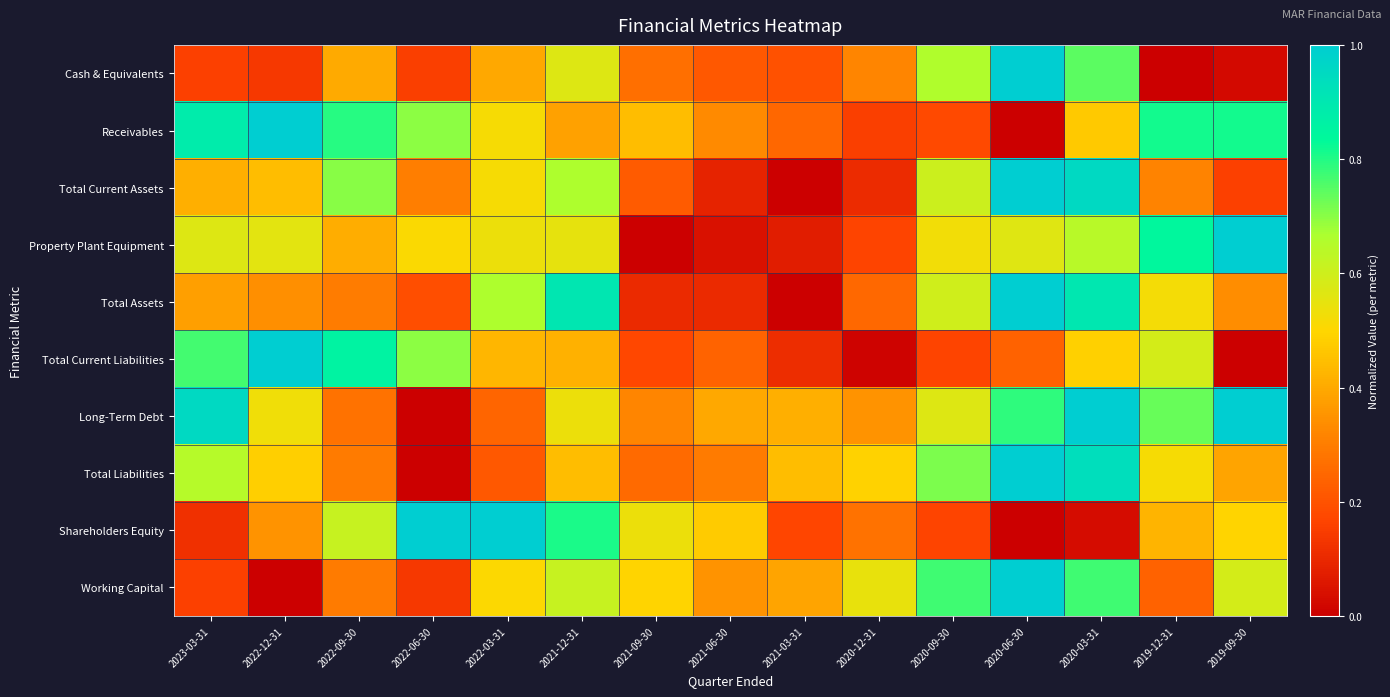

Reading right to left, list all the values displayed in this chart.

Cash & Equivalents: 2019-09-30=0.0	2019-12-31=0.0	2020-03-31=0.7	2020-06-30=1.0	2020-09-30=0.7	2020-12-31=0.3	2021-03-31=0.2	2021-06-30=0.2	2021-09-30=0.3	2021-12-31=0.6	2022-03-31=0.4	2022-06-30=0.2	2022-09-30=0.4	2022-12-31=0.1	2023-03-31=0.2
Receivables: 2019-09-30=0.8	2019-12-31=0.8	2020-03-31=0.5	2020-06-30=0.0	2020-09-30=0.2	2020-12-31=0.2	2021-03-31=0.2	2021-06-30=0.3	2021-09-30=0.4	2021-12-31=0.4	2022-03-31=0.5	2022-06-30=0.7	2022-09-30=0.8	2022-12-31=1.0	2023-03-31=0.9
Total Current Assets: 2019-09-30=0.2	2019-12-31=0.3	2020-03-31=1.0	2020-06-30=1.0	2020-09-30=0.6	2020-12-31=0.1	2021-03-31=0.0	2021-06-30=0.1	2021-09-30=0.2	2021-12-31=0.7	2022-03-31=0.5	2022-06-30=0.3	2022-09-30=0.7	2022-12-31=0.4	2023-03-31=0.4
Property Plant Equipment: 2019-09-30=1.0	2019-12-31=0.8	2020-03-31=0.6	2020-06-30=0.6	2020-09-30=0.5	2020-12-31=0.2	2021-03-31=0.1	2021-06-30=0.0	2021-09-30=0.0	2021-12-31=0.5	2022-03-31=0.5	2022-06-30=0.5	2022-09-30=0.4	2022-12-31=0.6	2023-03-31=0.6
Total Assets: 2019-09-30=0.3	2019-12-31=0.5	2020-03-31=0.9	2020-06-30=1.0	2020-09-30=0.6	2020-12-31=0.3	2021-03-31=0.0	2021-06-30=0.1	2021-09-30=0.1	2021-12-31=0.9	2022-03-31=0.7	2022-06-30=0.2	2022-09-30=0.3	2022-12-31=0.3	2023-03-31=0.4
Total Current Liabilities: 2019-09-30=0.0	2019-12-31=0.6	2020-03-31=0.5	2020-06-30=0.2	2020-09-30=0.2	2020-12-31=0.0	2021-03-31=0.1	2021-06-30=0.2	2021-09-30=0.2	2021-12-31=0.4	2022-03-31=0.4	2022-06-30=0.7	2022-09-30=0.9	2022-12-31=1.0	2023-03-31=0.8
Long-Term Debt: 2019-09-30=1.0	2019-12-31=0.7	2020-03-31=1.0	2020-06-30=0.8	2020-09-30=0.6	2020-12-31=0.3	2021-03-31=0.4	2021-06-30=0.4	2021-09-30=0.3	2021-12-31=0.5	2022-03-31=0.2	2022-06-30=0.0	2022-09-30=0.3	2022-12-31=0.5	2023-03-31=1.0
Total Liabilities: 2019-09-30=0.4	2019-12-31=0.5	2020-03-31=0.9	2020-06-30=1.0	2020-09-30=0.7	2020-12-31=0.5	2021-03-31=0.4	2021-06-30=0.3	2021-09-30=0.3	2021-12-31=0.4	2022-03-31=0.2	2022-06-30=0.0	2022-09-30=0.3	2022-12-31=0.5	2023-03-31=0.6
Shareholders Equity: 2019-09-30=0.5	2019-12-31=0.4	2020-03-31=0.0	2020-06-30=0.0	2020-09-30=0.2	2020-12-31=0.3	2021-03-31=0.2	2021-06-30=0.5	2021-09-30=0.5	2021-12-31=0.8	2022-03-31=1.0	2022-06-30=1.0	2022-09-30=0.6	2022-12-31=0.3	2023-03-31=0.1
Working Capital: 2019-09-30=0.6	2019-12-31=0.2	2020-03-31=0.8	2020-06-30=1.0	2020-09-30=0.8	2020-12-31=0.5	2021-03-31=0.4	2021-06-30=0.3	2021-09-30=0.5	2021-12-31=0.6	2022-03-31=0.5	2022-06-30=0.1	2022-09-30=0.3	2022-12-31=0.0	2023-03-31=0.2